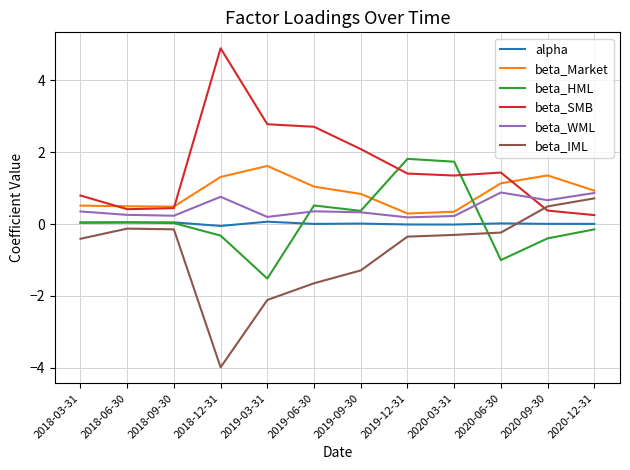

True or false: beta_IML and beta_WML intersect in this chart.

False